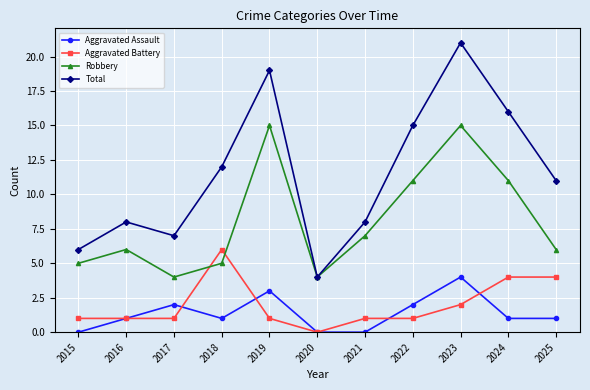

How many positive values does the Aggravated Battery series have?

10